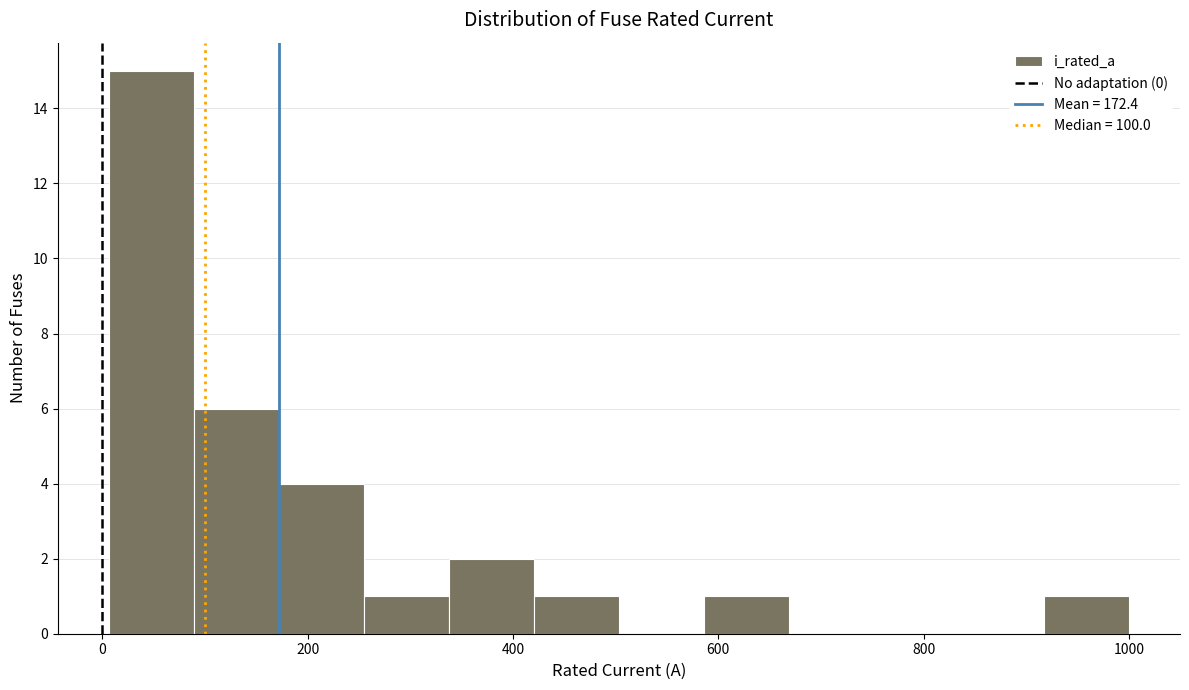

Reading left to right, transcribe this chart: for each bar, give the range it covers on the x-axis and its height. Neither the bar edges nor the heights are printed on the chart, so give them approximately, as read against the axes.

0 to 80: 15
80 to 180: 6
180 to 260: 4
260 to 340: 1
340 to 420: 2
420 to 500: 1
500 to 580: 0
580 to 660: 1
660 to 760: 0
760 to 840: 0
840 to 920: 0
920 to 1000: 1